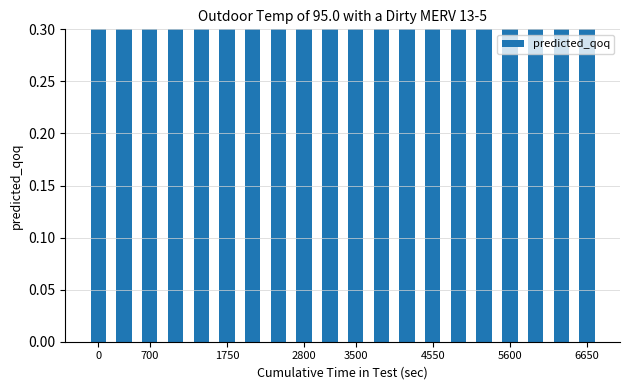

Does the chart contain stacked bars?

No